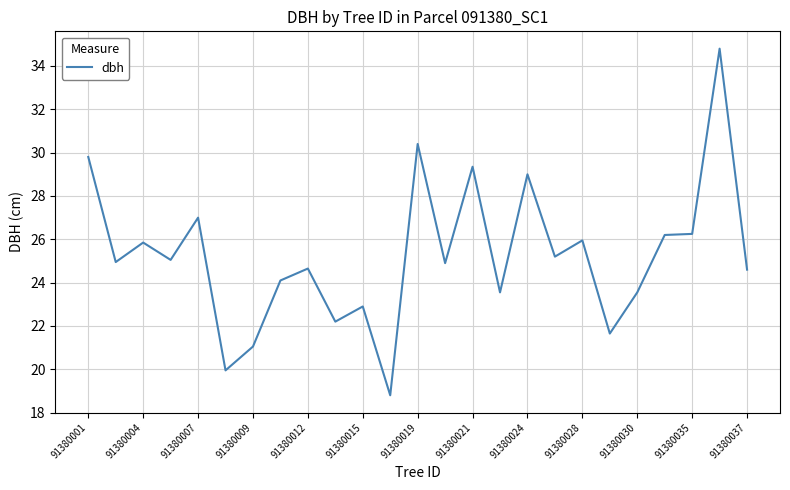

What is the difference between the maximum and minimum values?

16.0